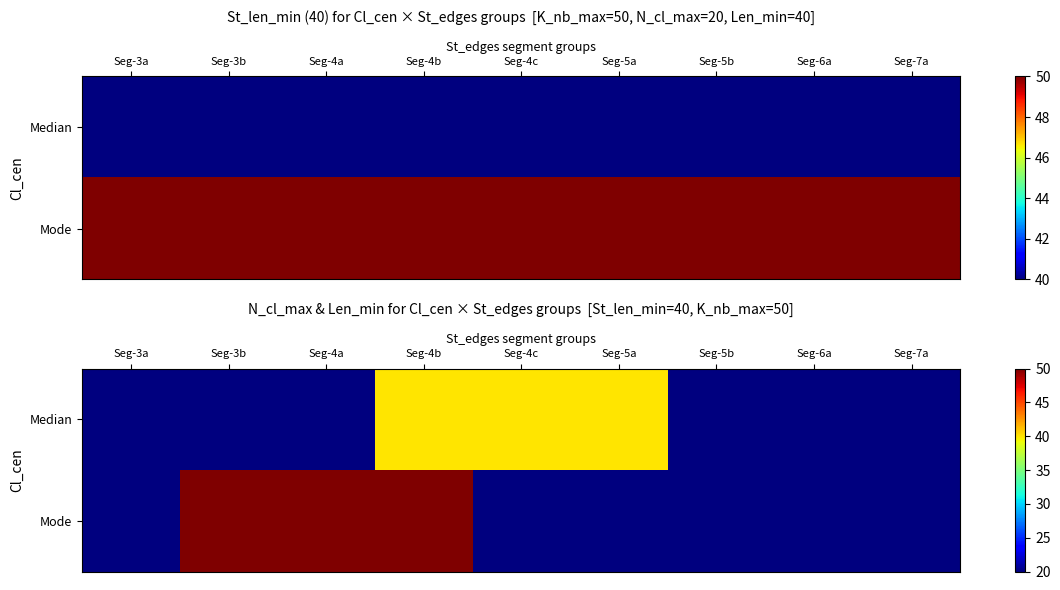

Rank the series at Seg-3b from lowest to highest value.

Median, Mode